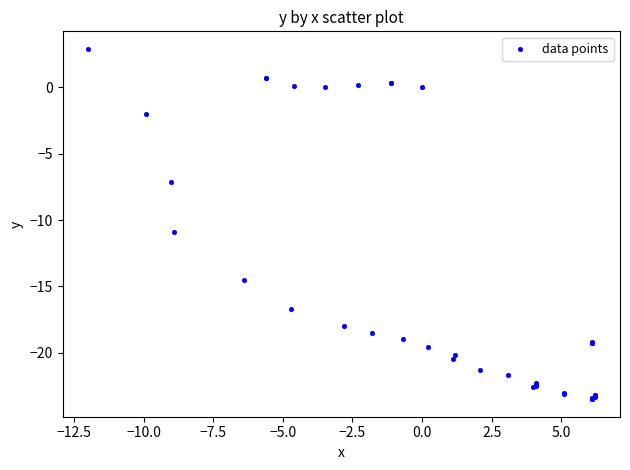

What Y value in the scatter plot is closest to -10?

-10.9